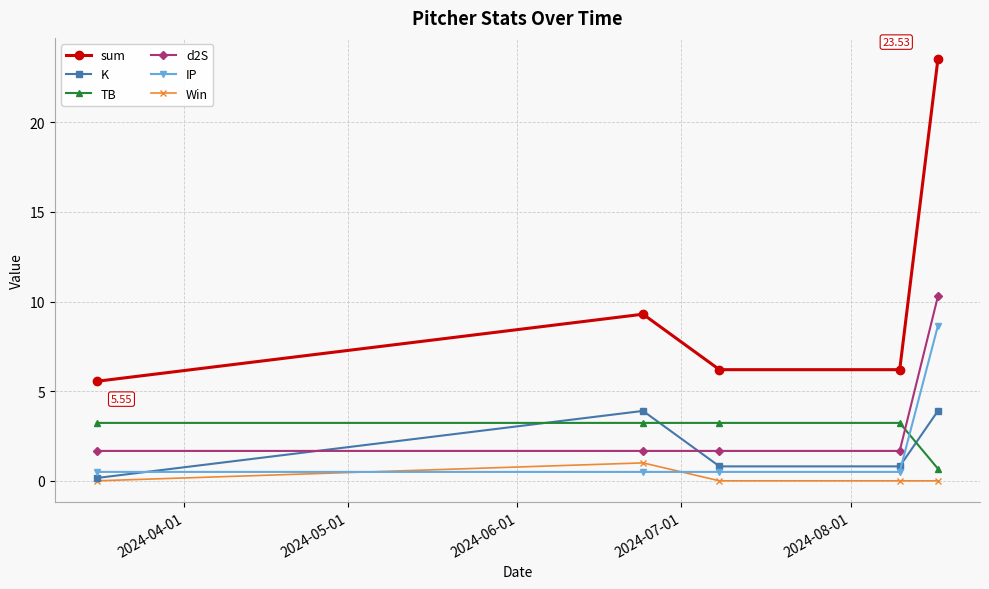

True or false: Win has more than 2 interior local peaks.

False